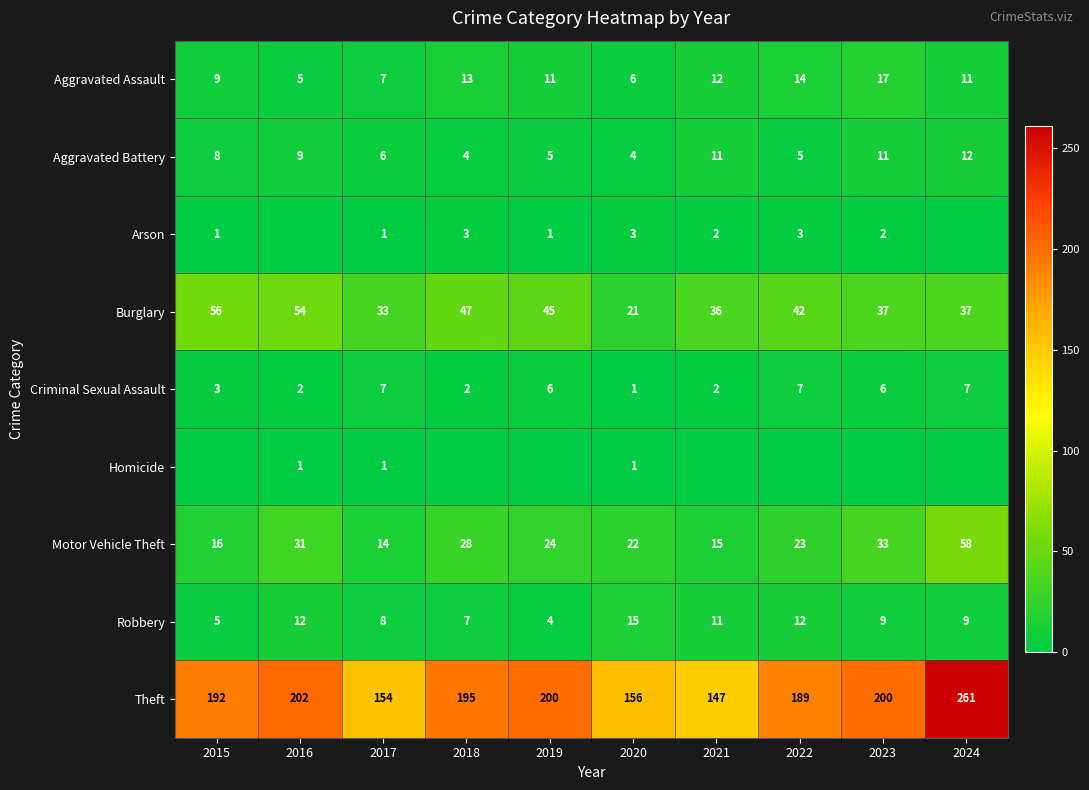

What is the difference between the Theft values at 2016 and 2017?

48